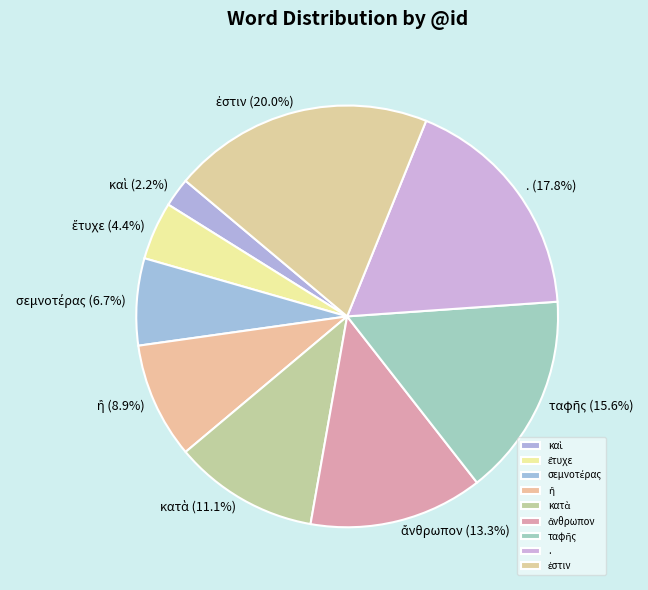

True or false: . accounts for 3% of the total.

False